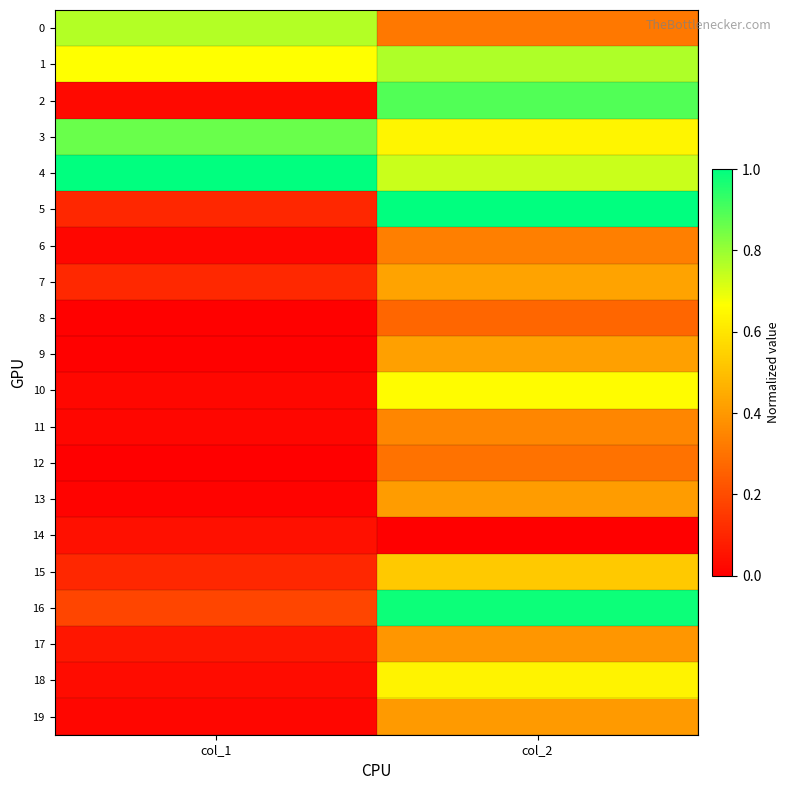

List the series in order of their peak value, lowest first.

14, 8, 12, 6, 11, 17, 19, 13, 9, 7, 15, 18, 10, 0, 1, 3, 2, 16, 4, 5